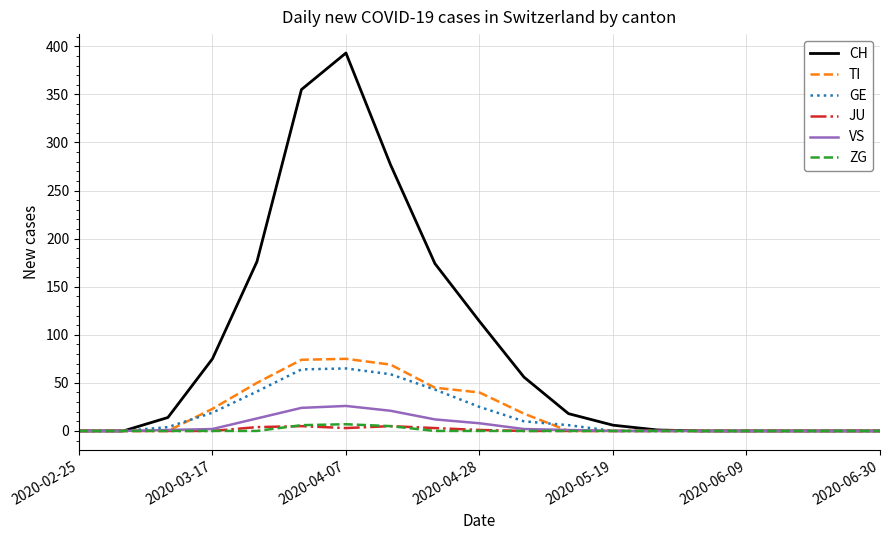

What is the greatest value displayed?

393